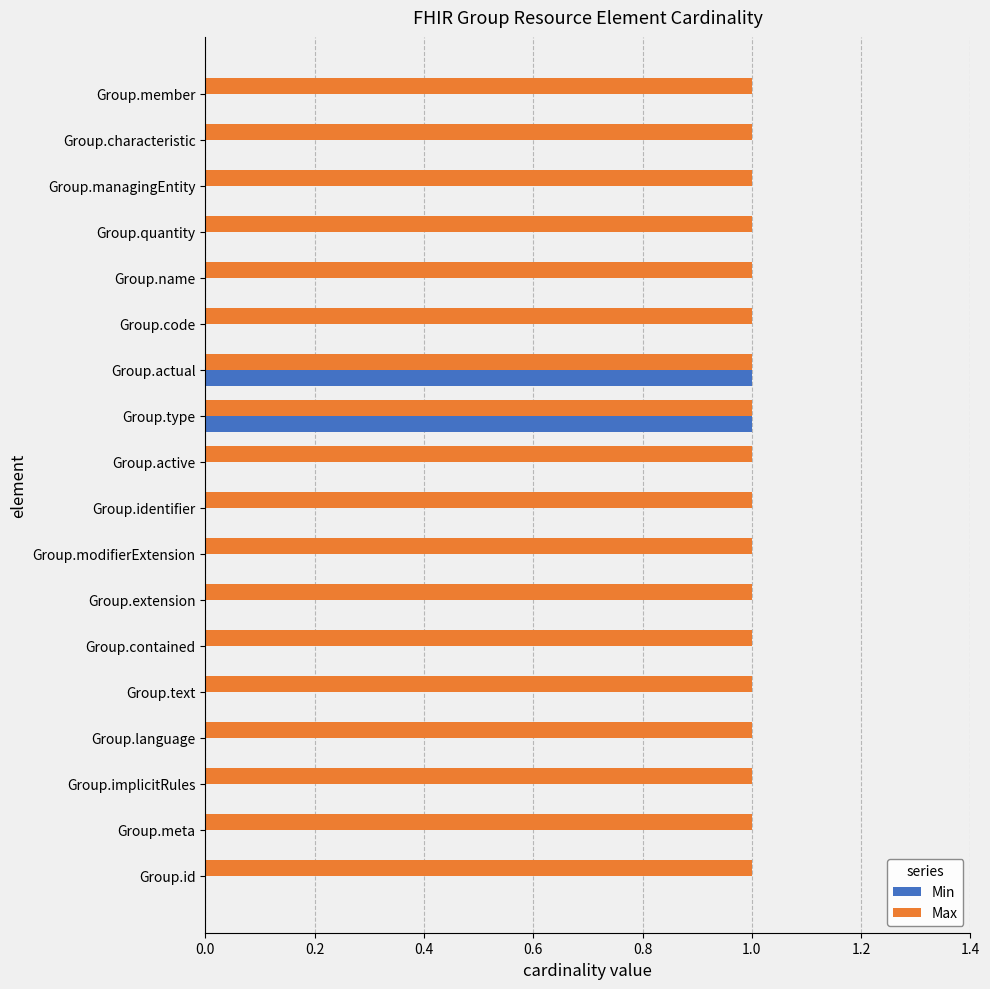

What is the sum of all Max values?

18